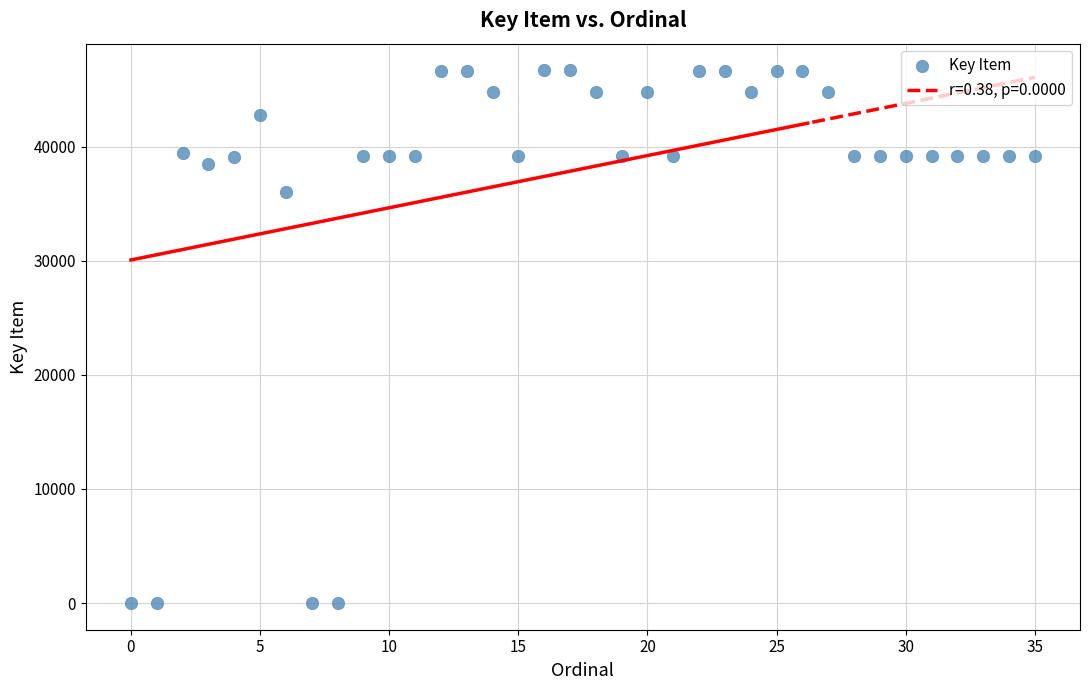

What Y value in the scatter plot is closest to 23338?

35983